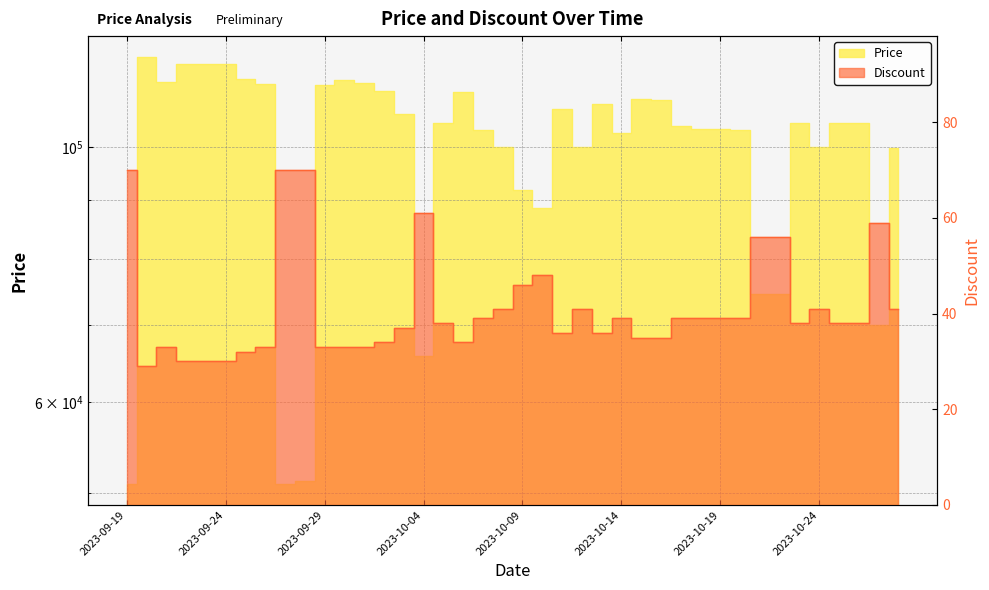

What are all the series names shown in the legend?

Price, Discount